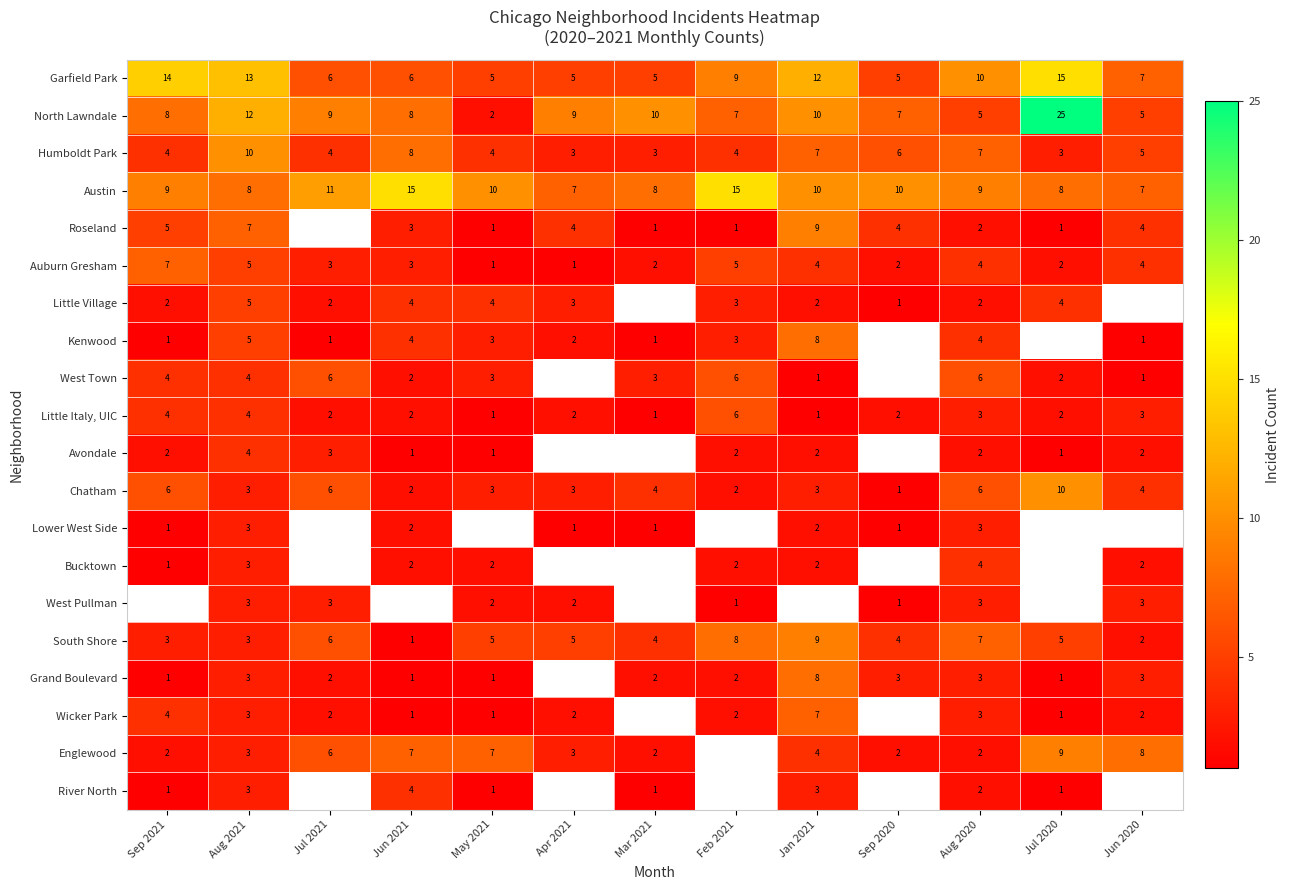

Where is Austin nearest to the value 11?

Jul 2021